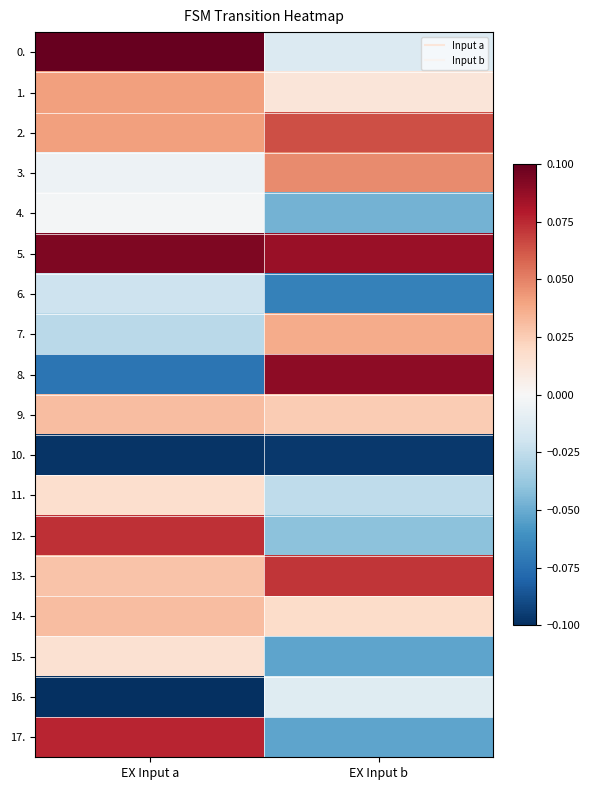

What is the spread (max minus min) of values at EX Input b?

0.2